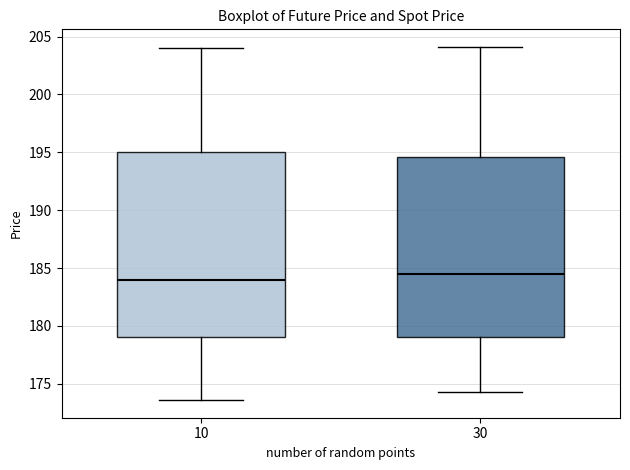

Reading left to right, transcribe this box plot: for each box, give where its median line is, the range the box spans, and where its two whiskers end, as read against the y-axis. The values are not printed on the chart, so give them approximately, as read against the axis.

10: median 184.0, box 179.0 to 195.0, whiskers 173.5 to 204.0
30: median 184.5, box 179.0 to 194.5, whiskers 174.5 to 204.0